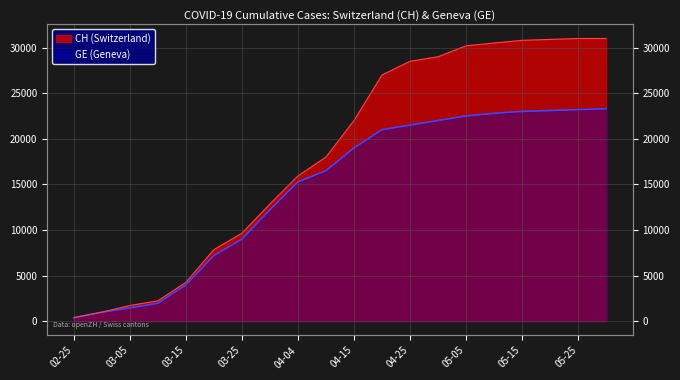

What is the difference between the highest and lowest values at 05-15?

7800